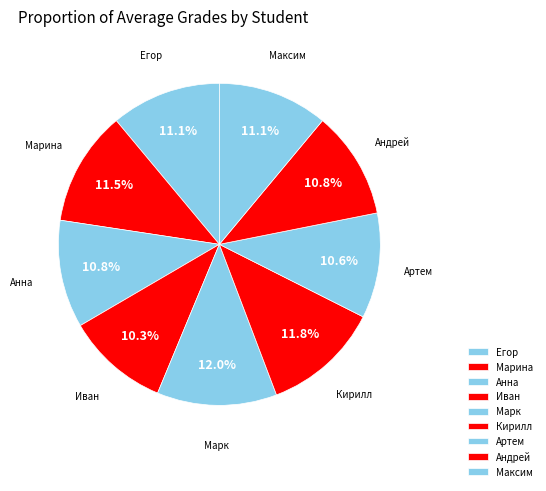

What is the ratio of the value at Анна to the value at Егор?

1.0